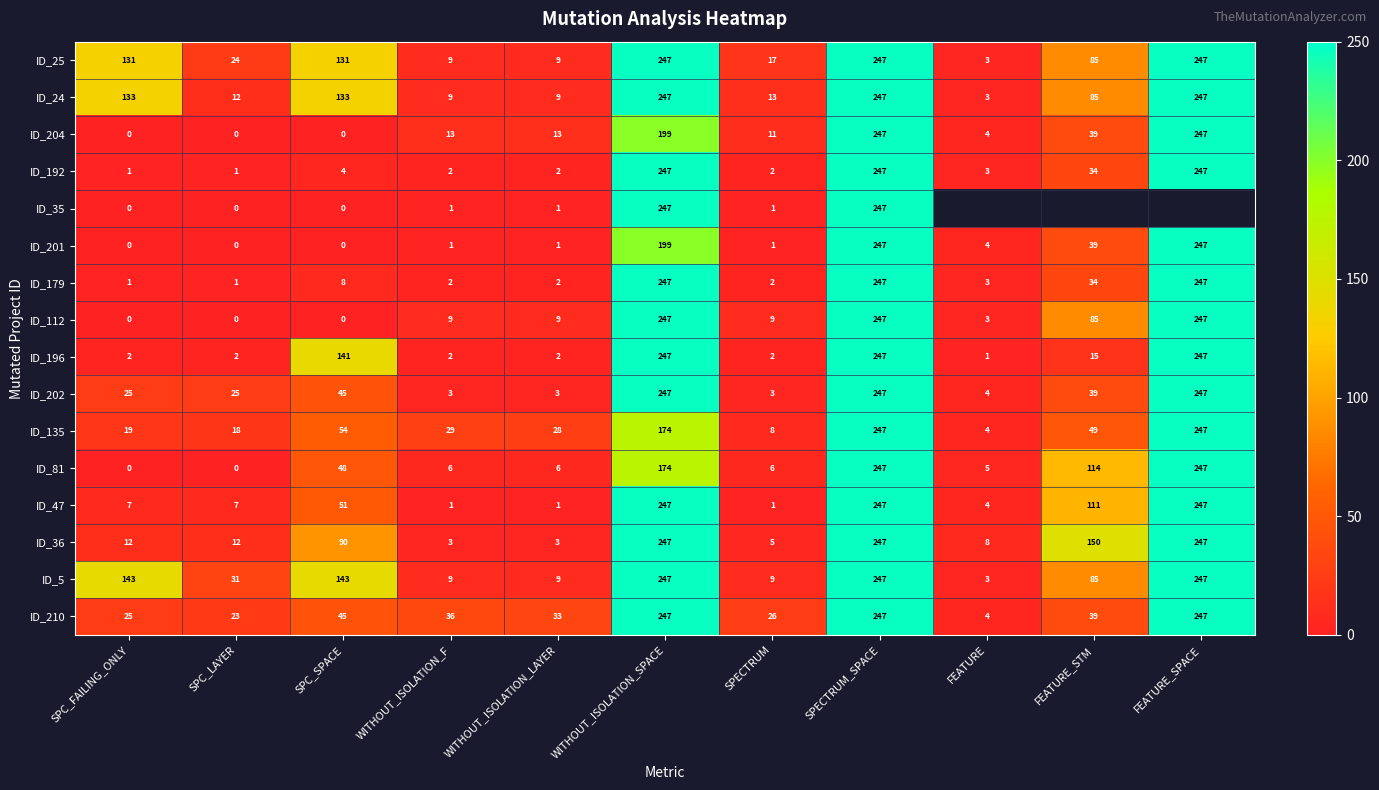

Is the value of ID_210 at FEATURE_STM greater than the value of ID_81 at SPECTRUM?

Yes